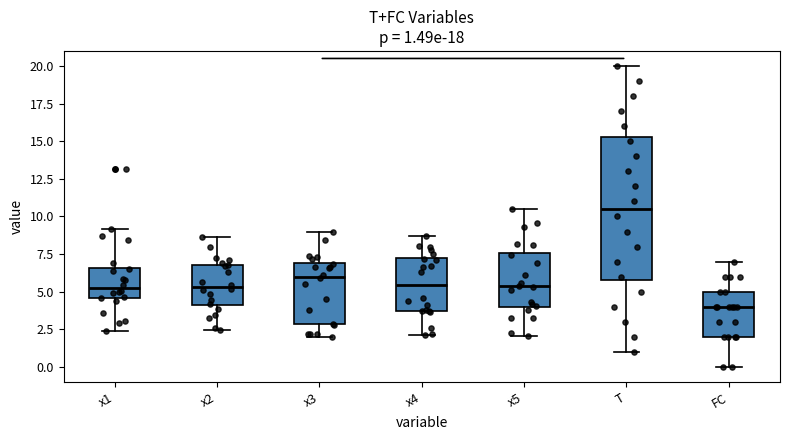

Which box has the highest median line?

T